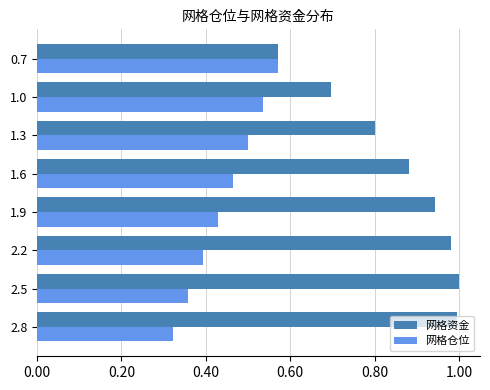

Which series has the largest range (max minus min)?

网格资金